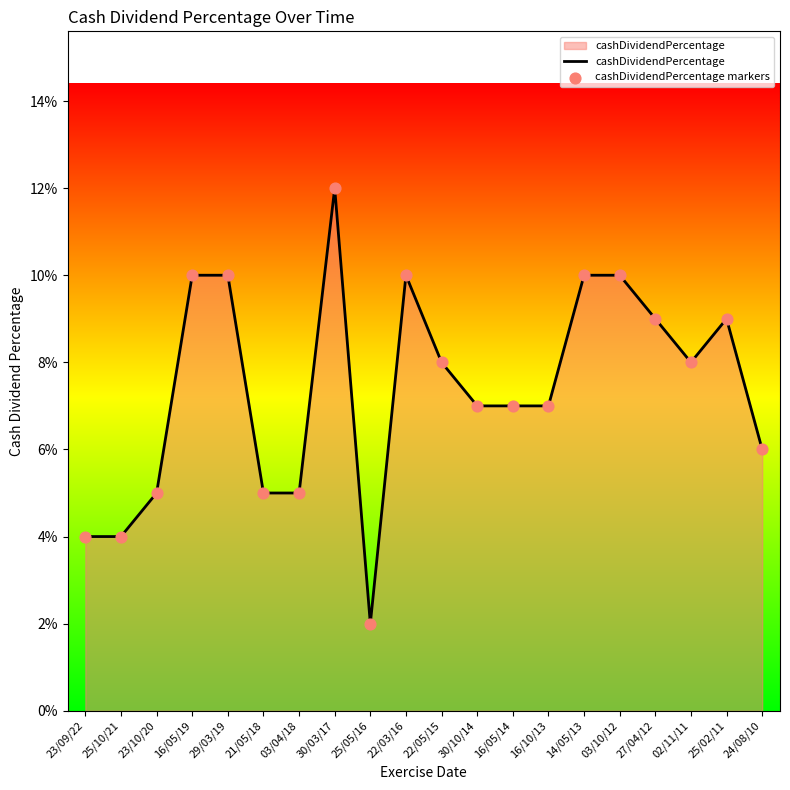

Is this an area chart (filled region under the line)?

Yes